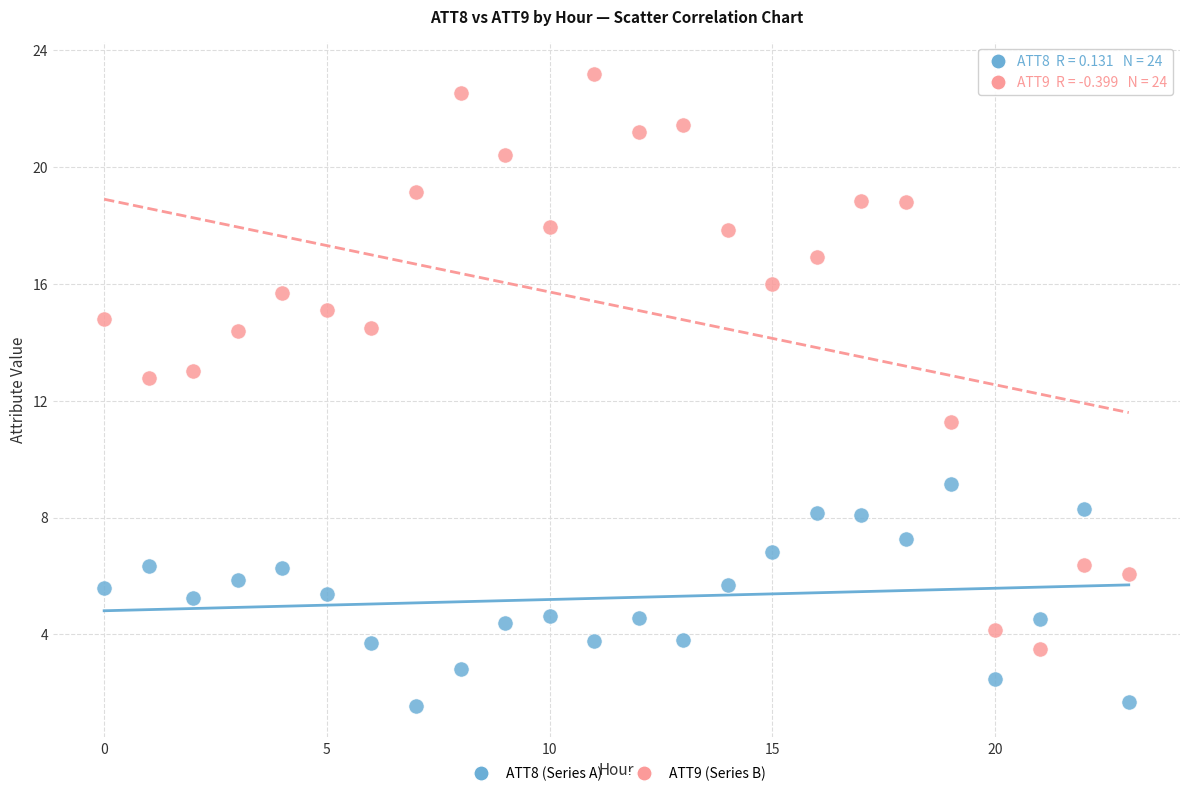

Which series contains the highest Y value?

ATT9 (Series B)